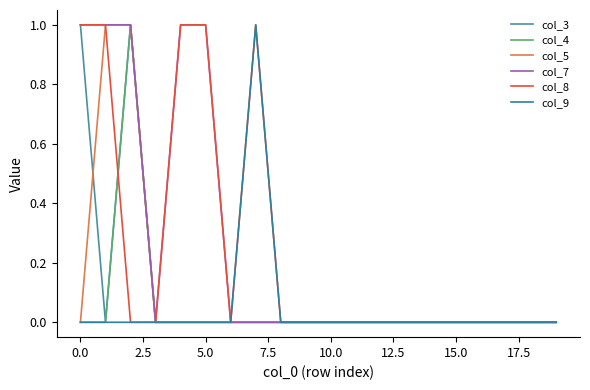

True or false: col_4 and col_7 cross at least once.

False